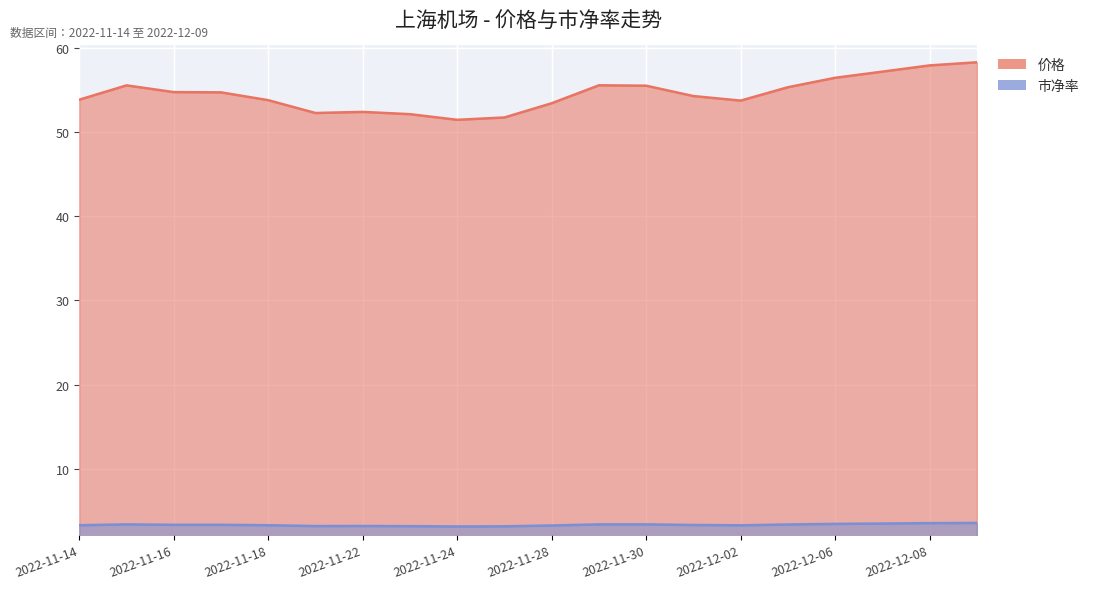

What is the smallest value displayed?

3.1